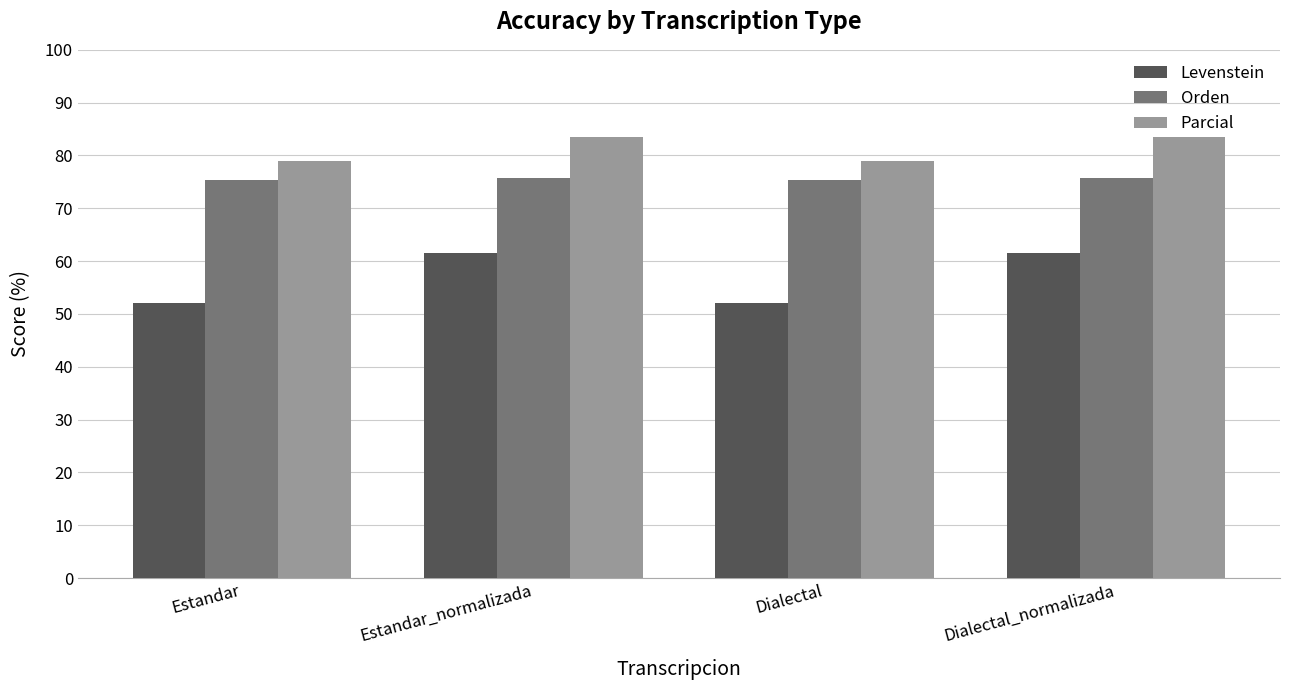

List the series in order of their overall mean, lowest first.

Levenstein, Orden, Parcial